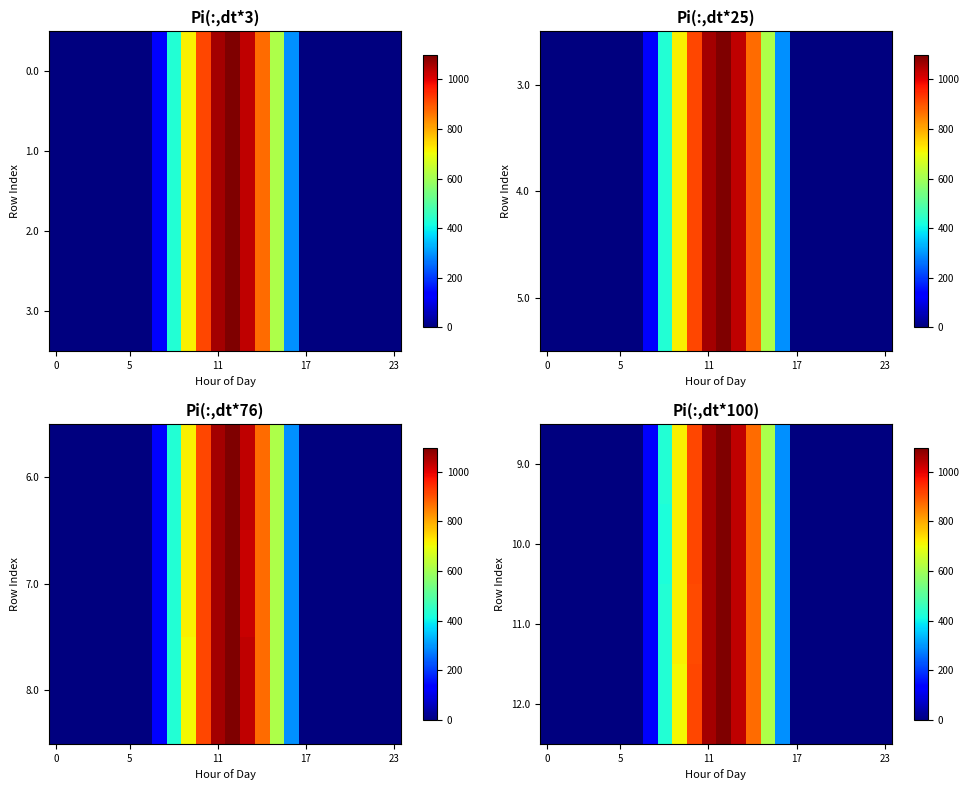

Is the value of 10.0 at 23 greater than the value of 11.0 at 17?

No